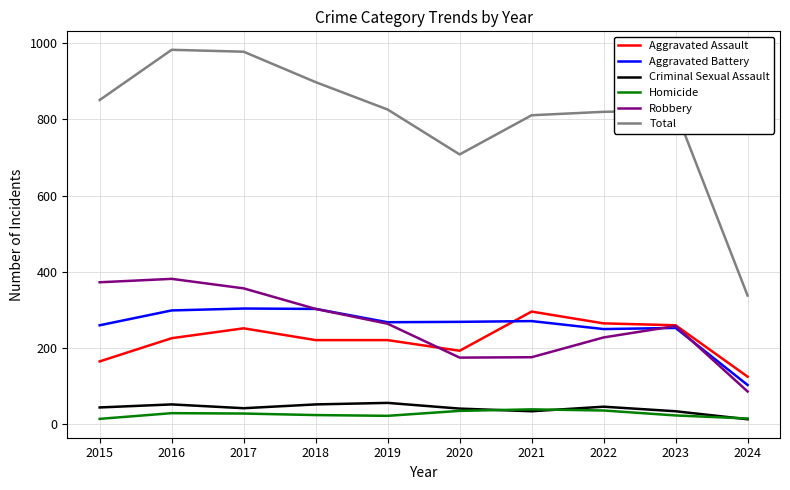

What are all the series names shown in the legend?

Aggravated Assault, Aggravated Battery, Criminal Sexual Assault, Homicide, Robbery, Total